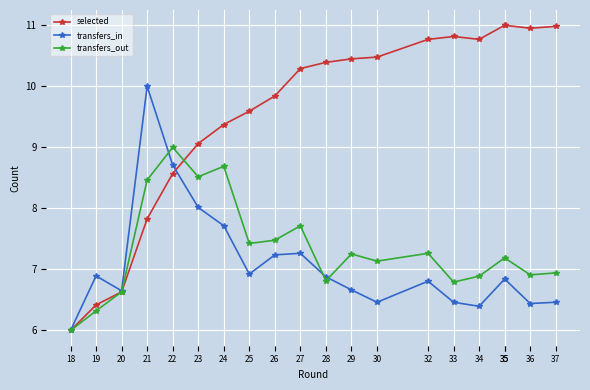

How many intersections are there between transfers_in and transfers_out?

3